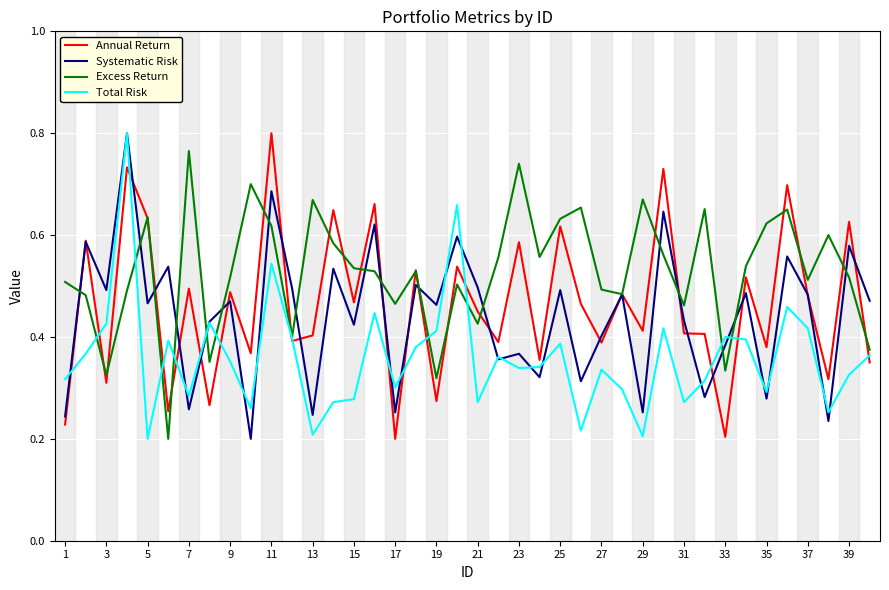

Which series has the largest total across all categories?

Excess Return